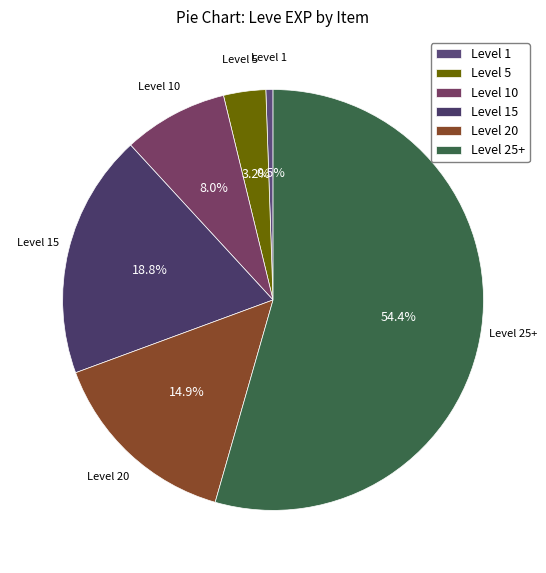

What is the ratio of the value at Level 10 to the value at Level 5?

2.5